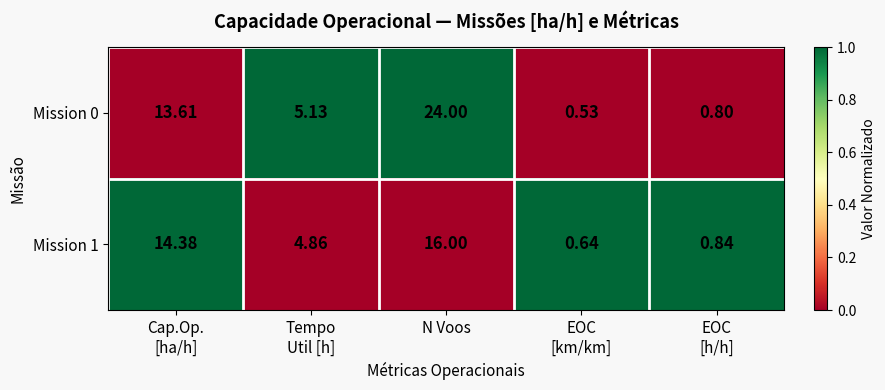

At which category is the sum across all series the highest?

N Voos